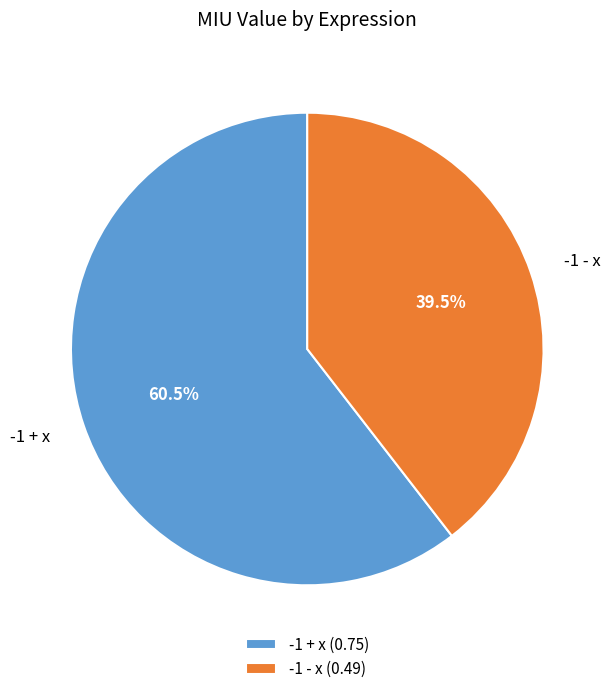

Is there a majority slice in this chart?

Yes